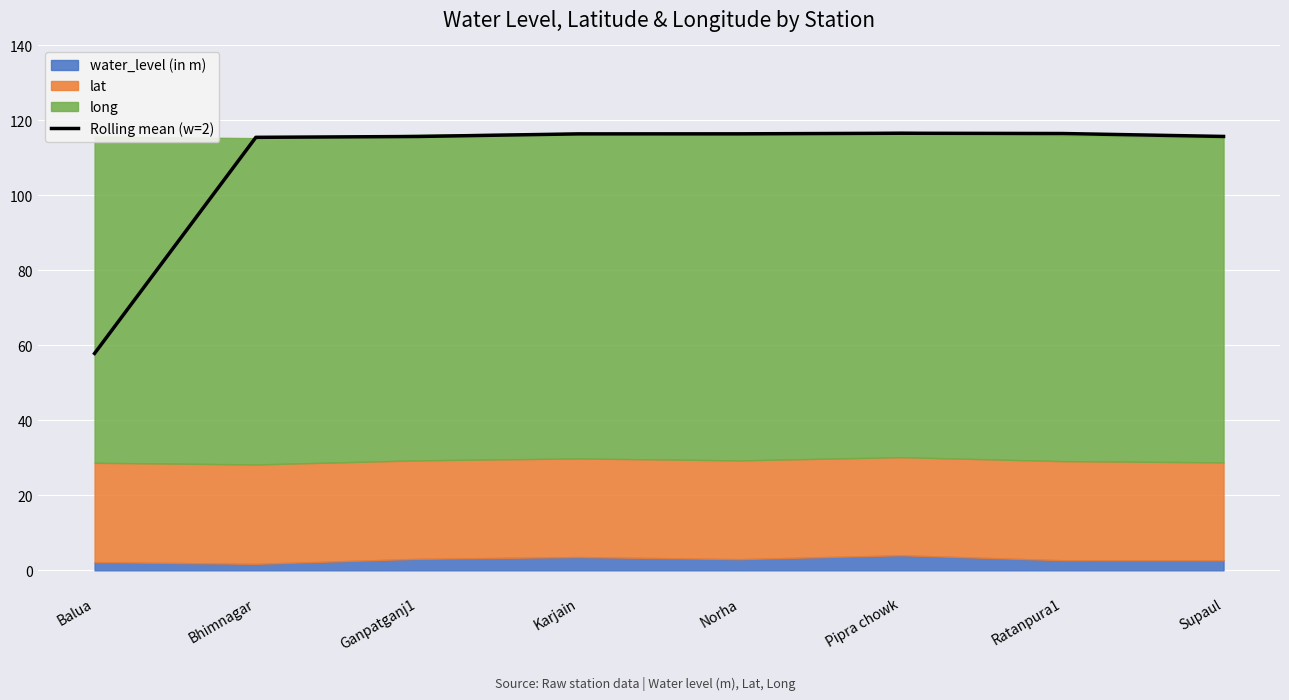

At which label does the data first exceed 116?

Karjain